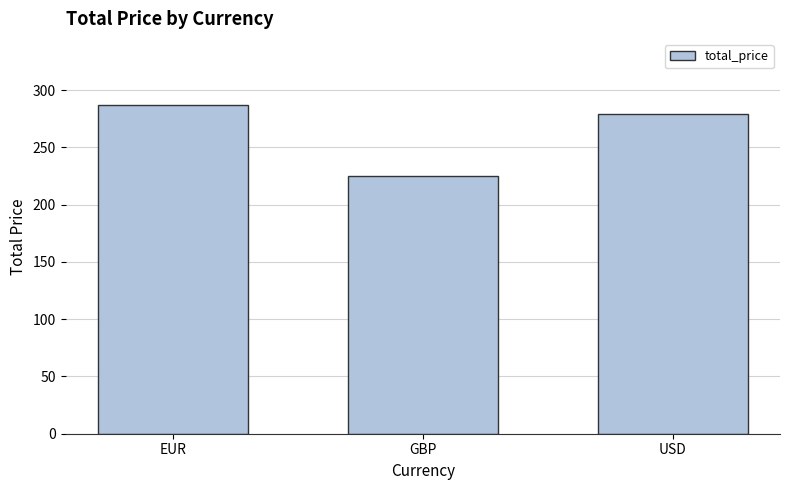

How many bars are there in total?

3